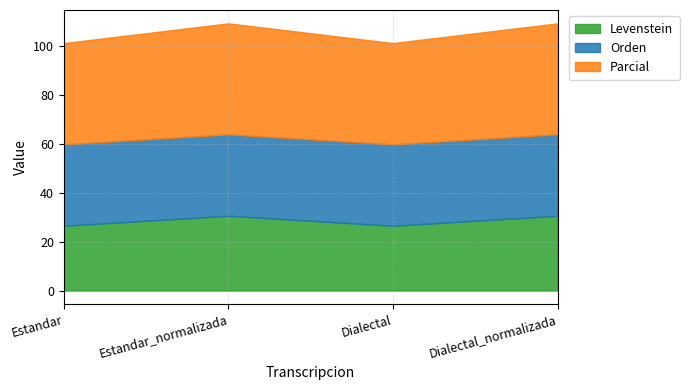

List the series in order of their overall mean, lowest first.

Levenstein, Orden, Parcial